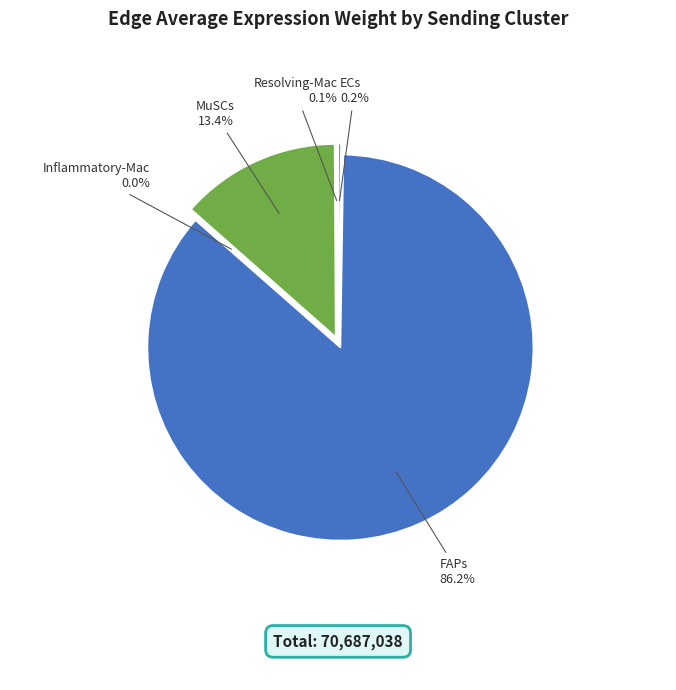

To the nearest percent, what is the difference between the Inflammatory-Mac and MuSCs slice percentages?

13%